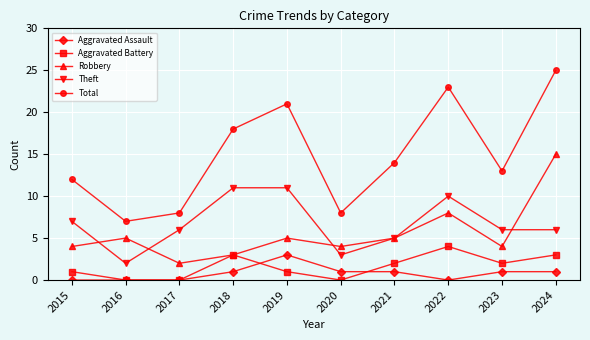

Count the Theft values in the range 5 to 10.

6